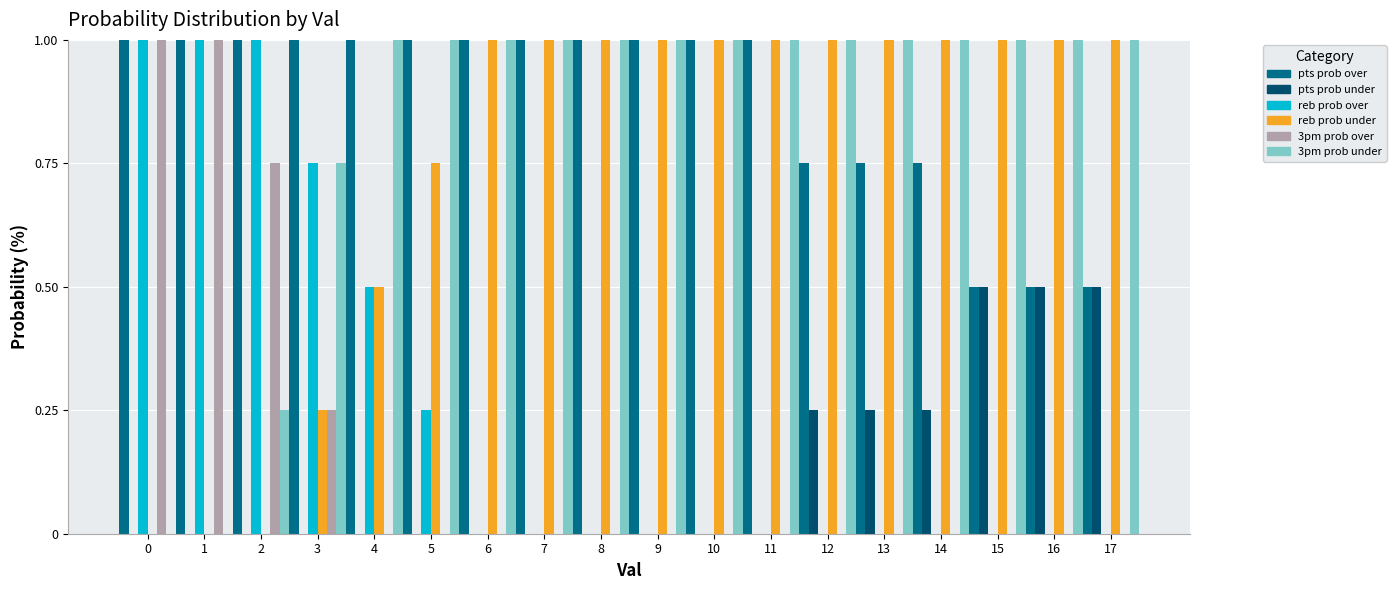

What is the total value across all series at 13?

3.0